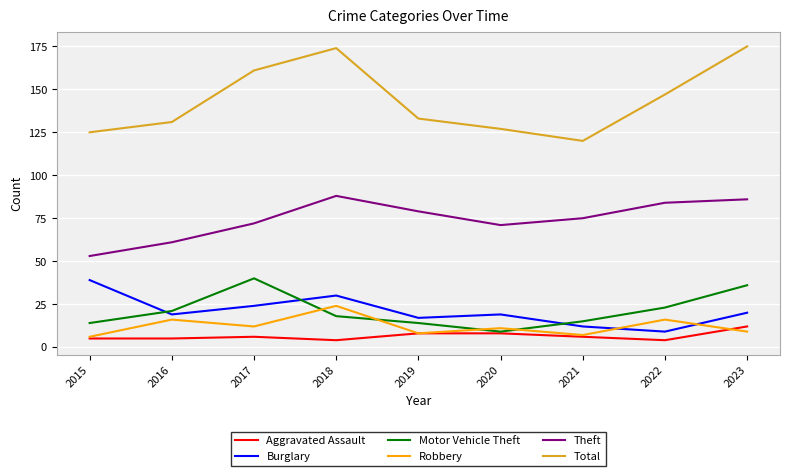

The Total series shows 62 at 2018. True or false?

False